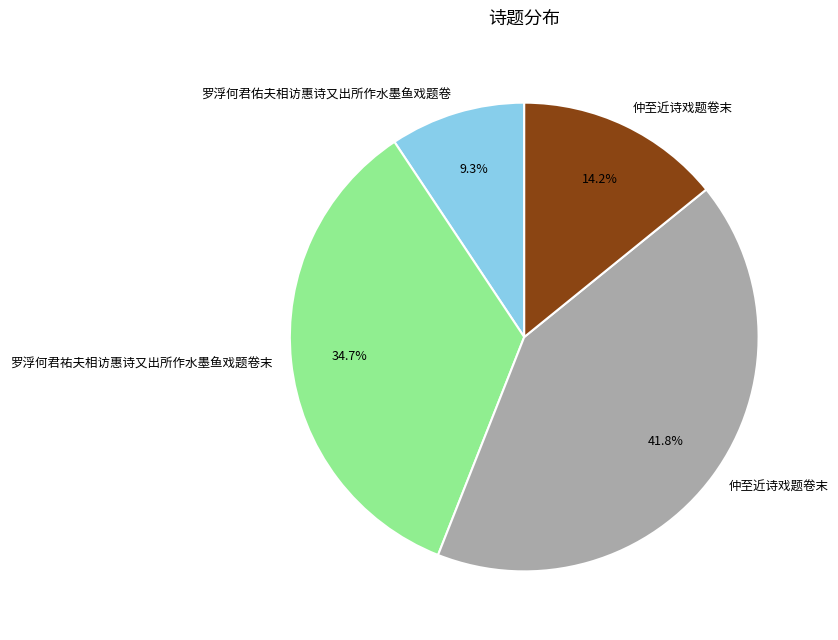

Is there a majority slice in this chart?

No